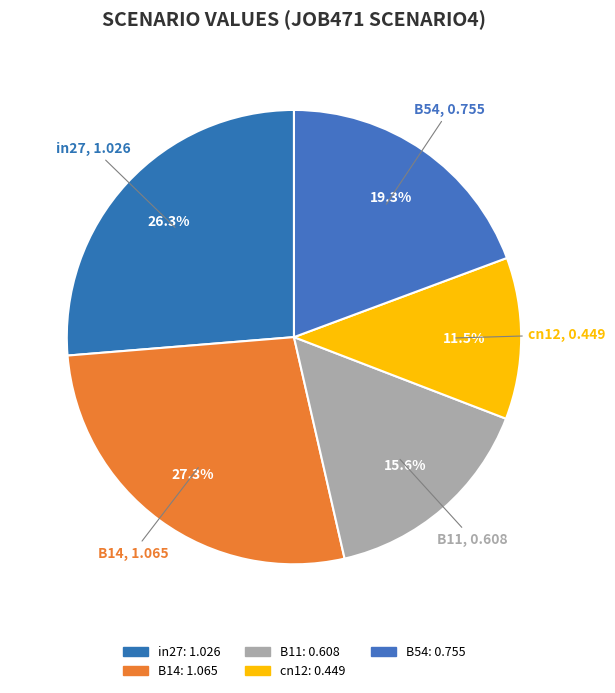

Which has a higher value, B11 or in27?

in27